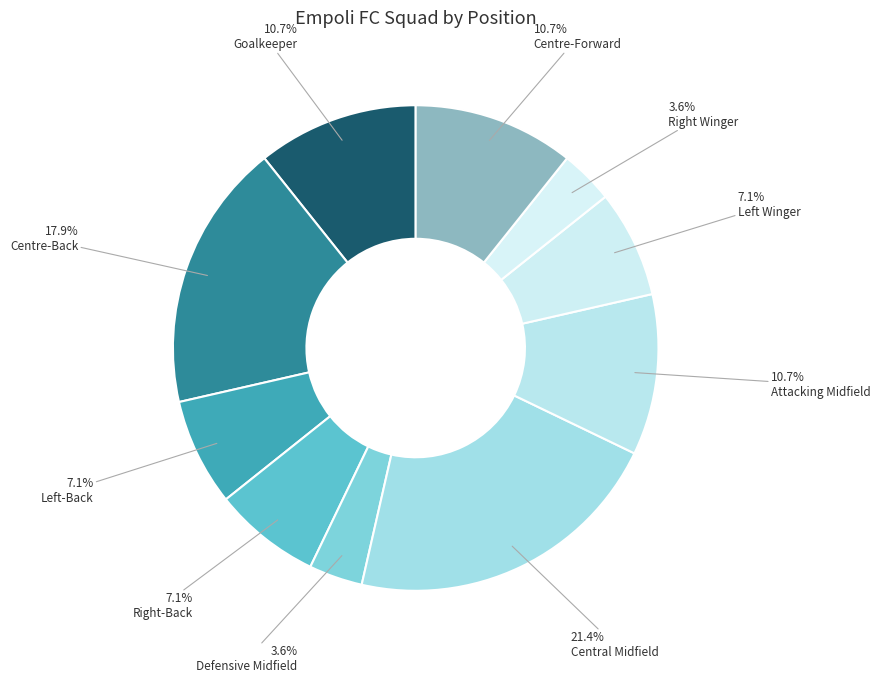

What is the smallest slice in the pie chart?

Defensive Midfield